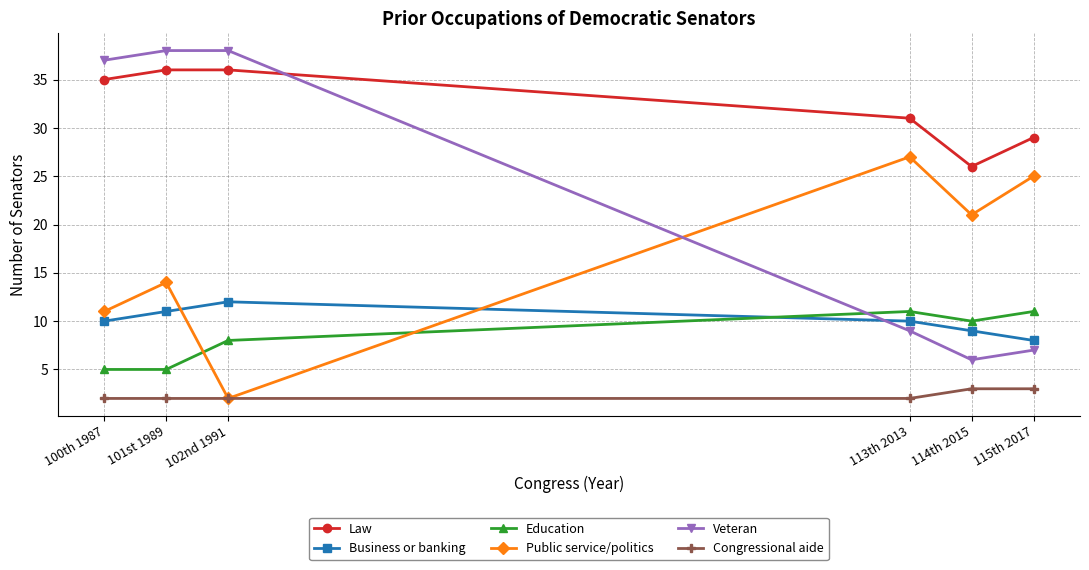

In Public service/politics, how many points are lower than both neighbors (excluding endpoints)?

2